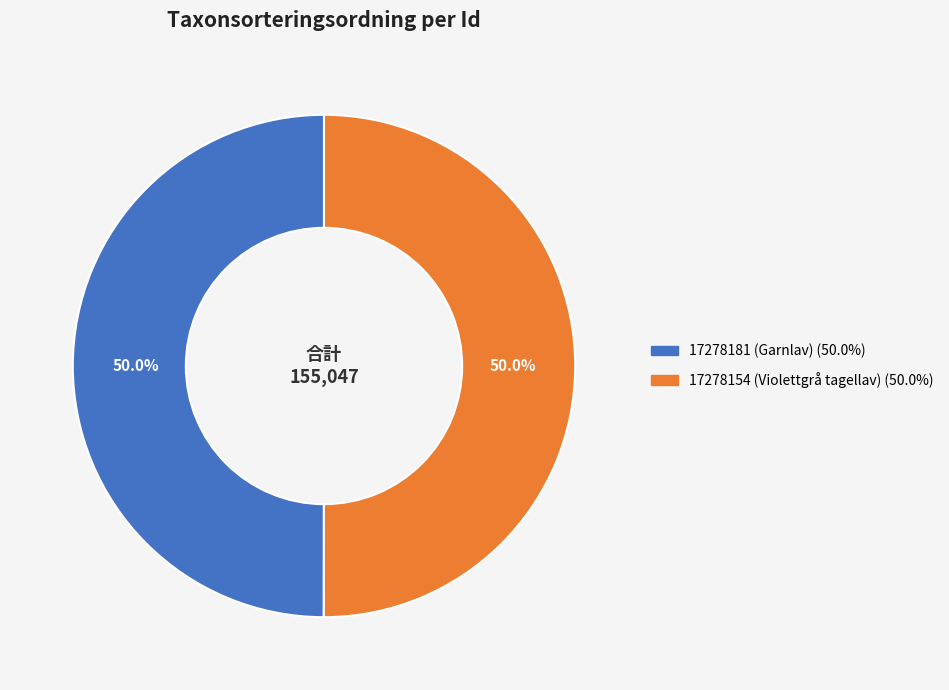

To the nearest percent, what percentage of the pie is 17278154 (Violettgrå tagellav)?

50%